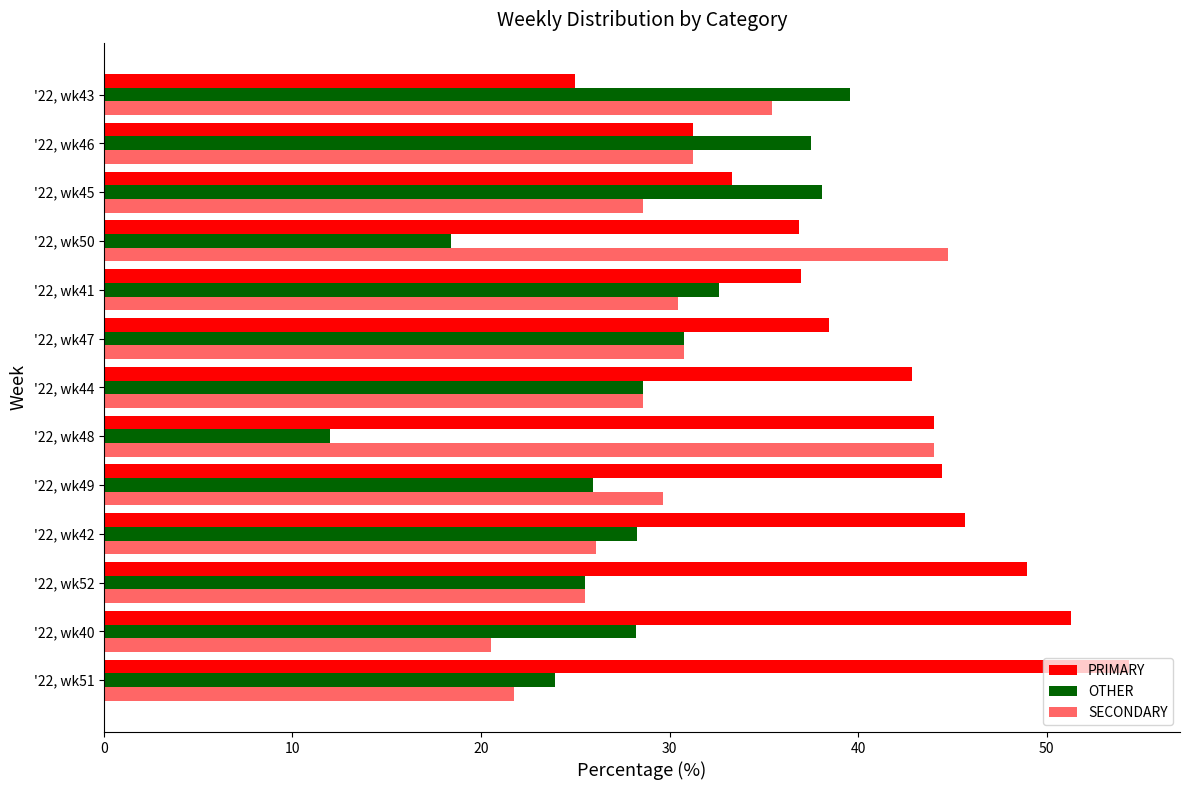

Which series has the widest spread of values?

PRIMARY